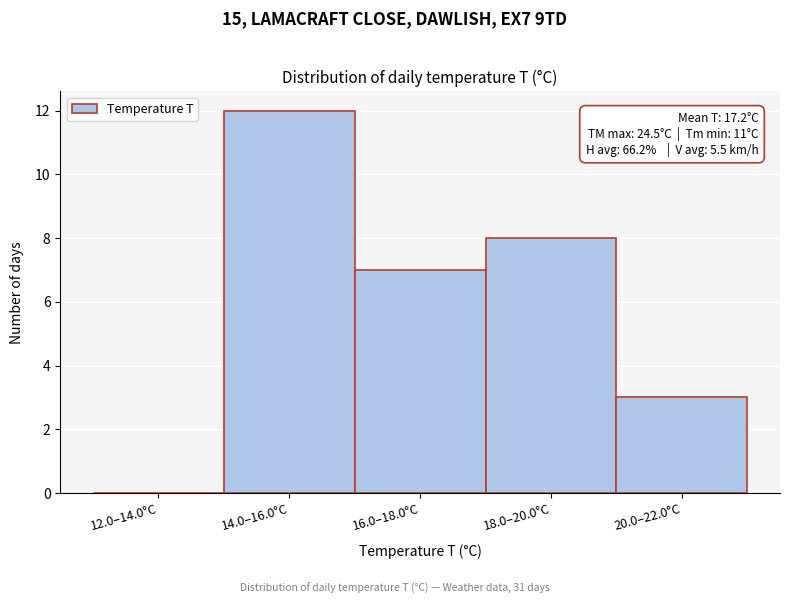

Reading left to right, extract all data points from this chart.

12.0–14.0°C=0	14.0–16.0°C=12	16.0–18.0°C=7	18.0–20.0°C=8	20.0–22.0°C=3